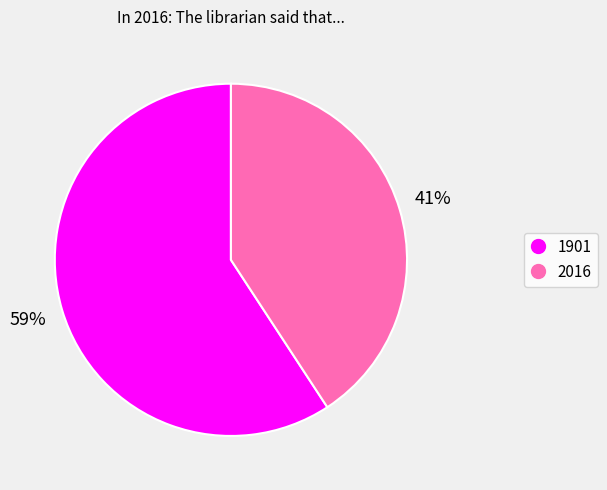

To the nearest percent, what percentage of the pie is 1901?

59%